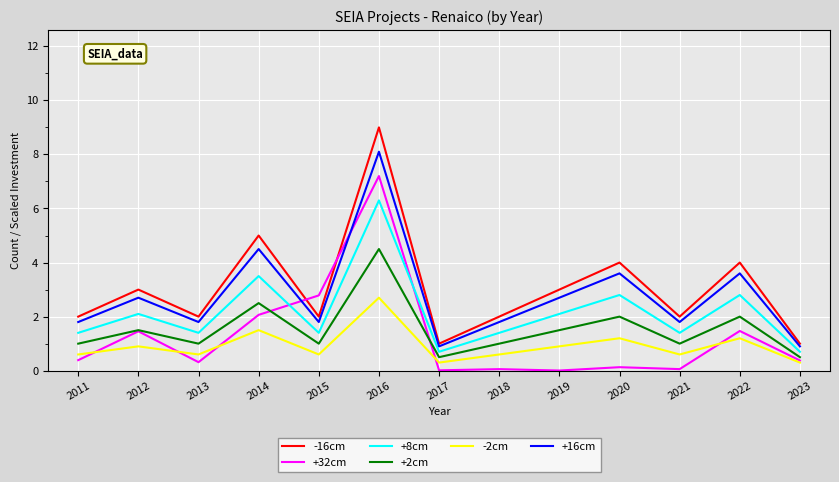

How many interior local valleys does the +16cm series have?

4